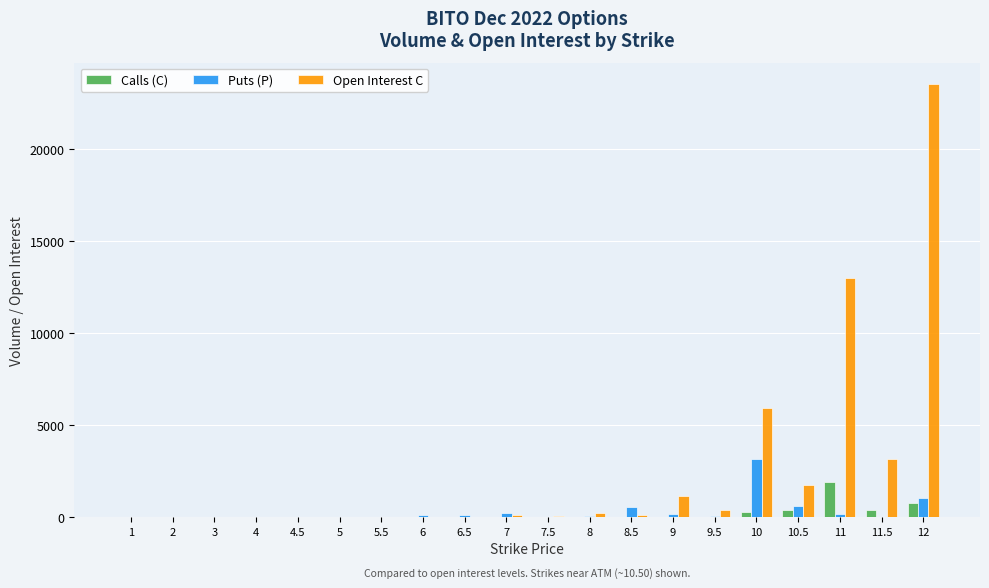

At which category is the sum across all series the highest?

12